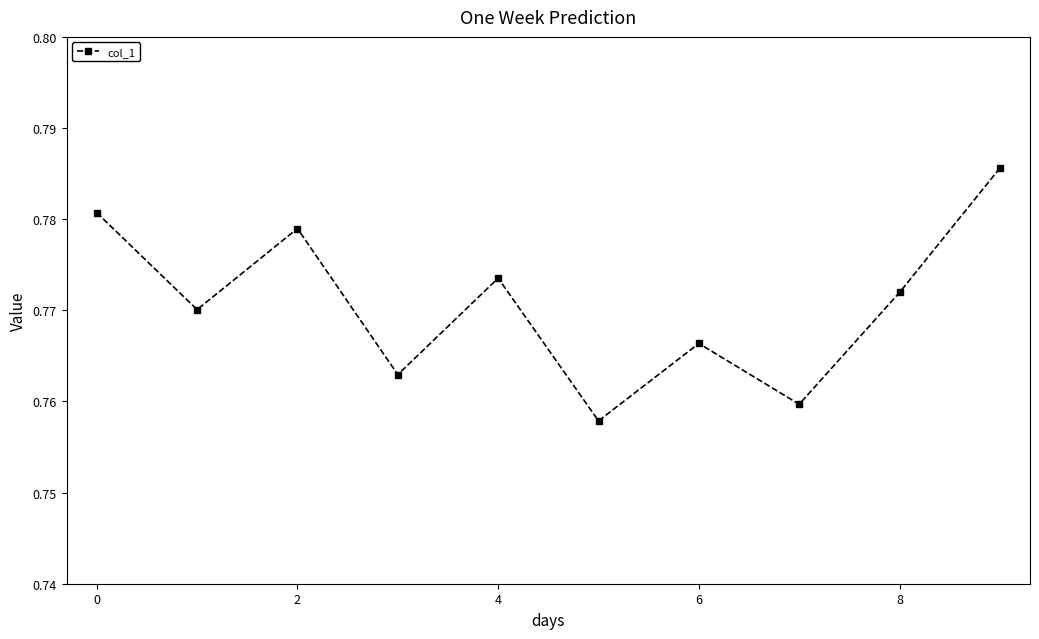

True or false: there are more than 2 points higher than both neighbors.

True